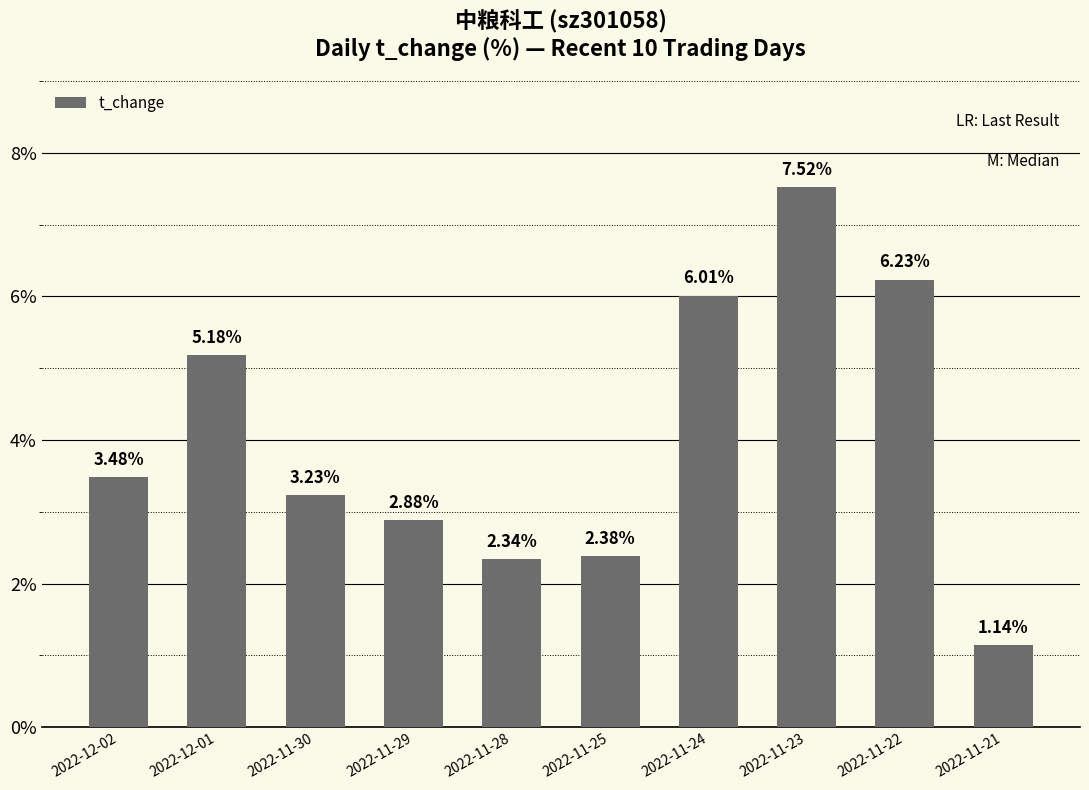

List the labels in order of value, smallest first.

2022-11-21, 2022-11-28, 2022-11-25, 2022-11-29, 2022-11-30, 2022-12-02, 2022-12-01, 2022-11-24, 2022-11-22, 2022-11-23